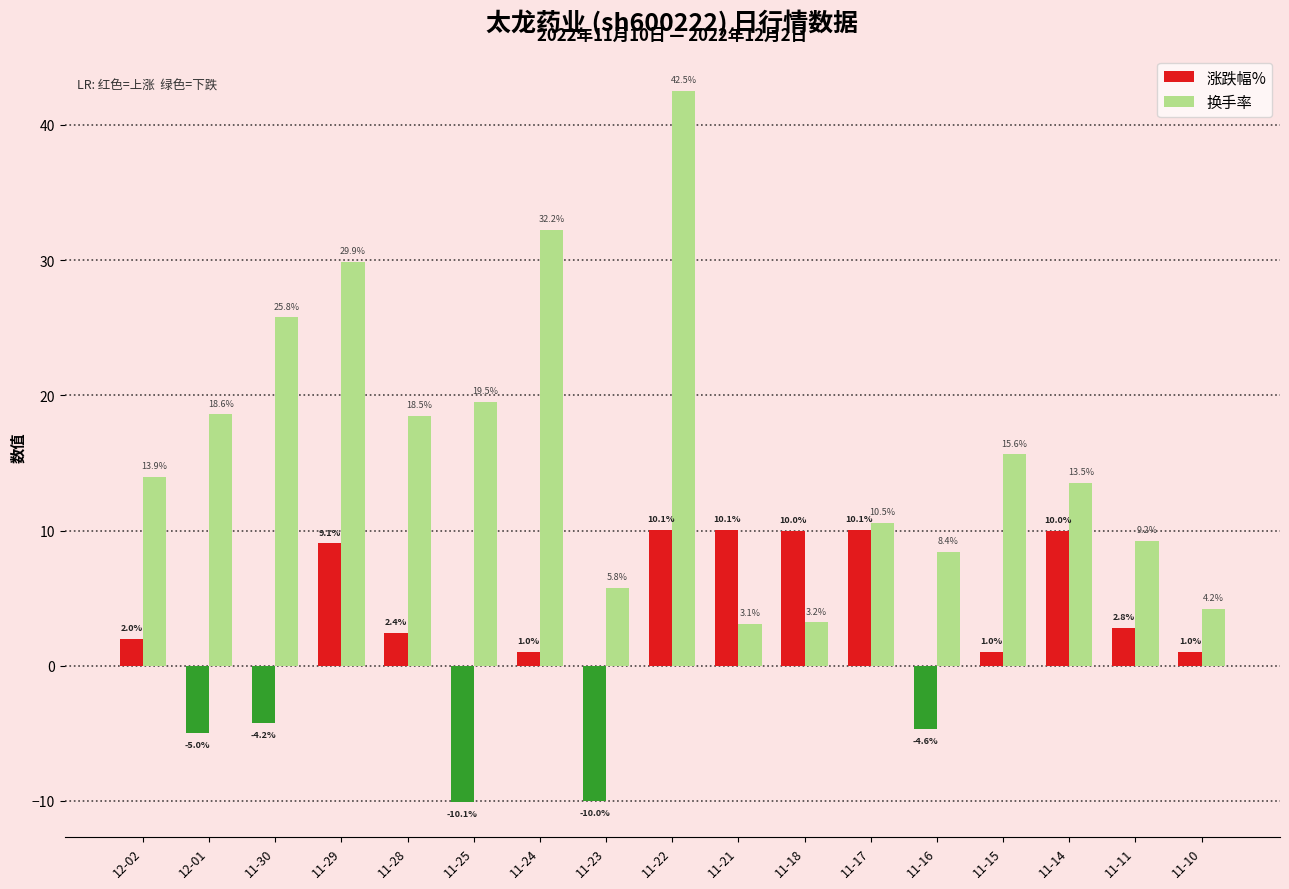

What is the difference between the second highest and minimum values in the 换手率 series?

29.2